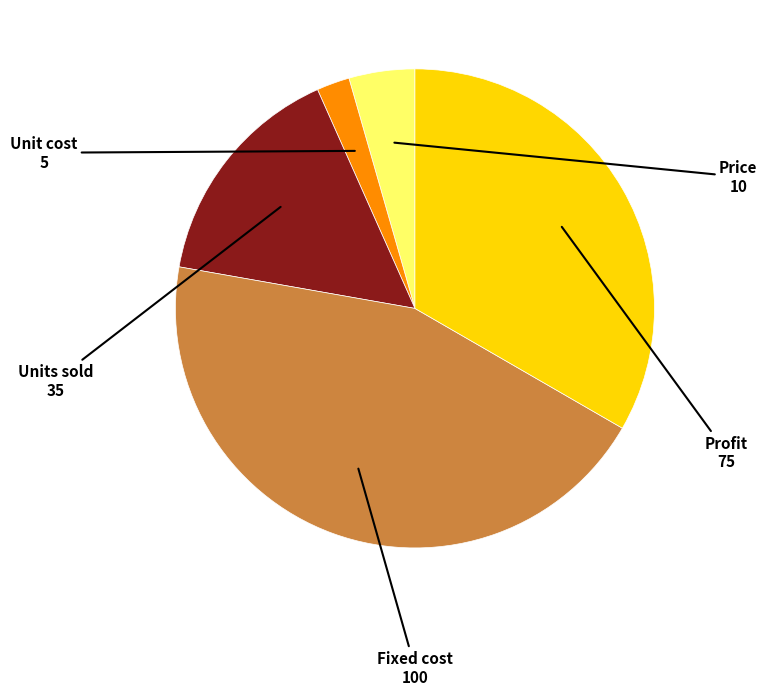

Rank the categories by value from highest to lowest.

Fixed cost, Profit, Units sold, Price, Unit cost